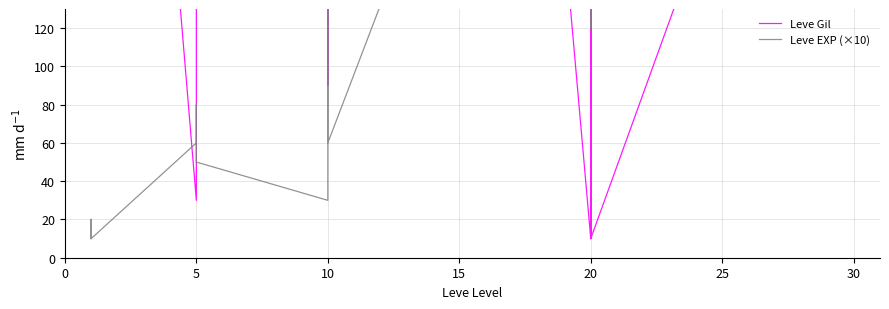

What are all the series names shown in the legend?

Leve Gil, Leve EXP (×10)